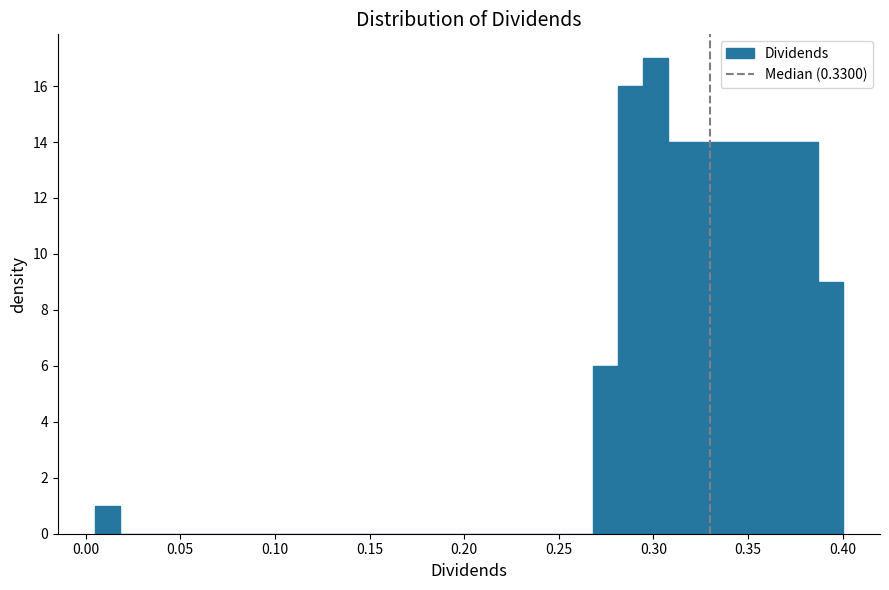

Around what value on the x-axis is the tallest bar? Give the approximate position of its centre, as read against the axis.

0.300